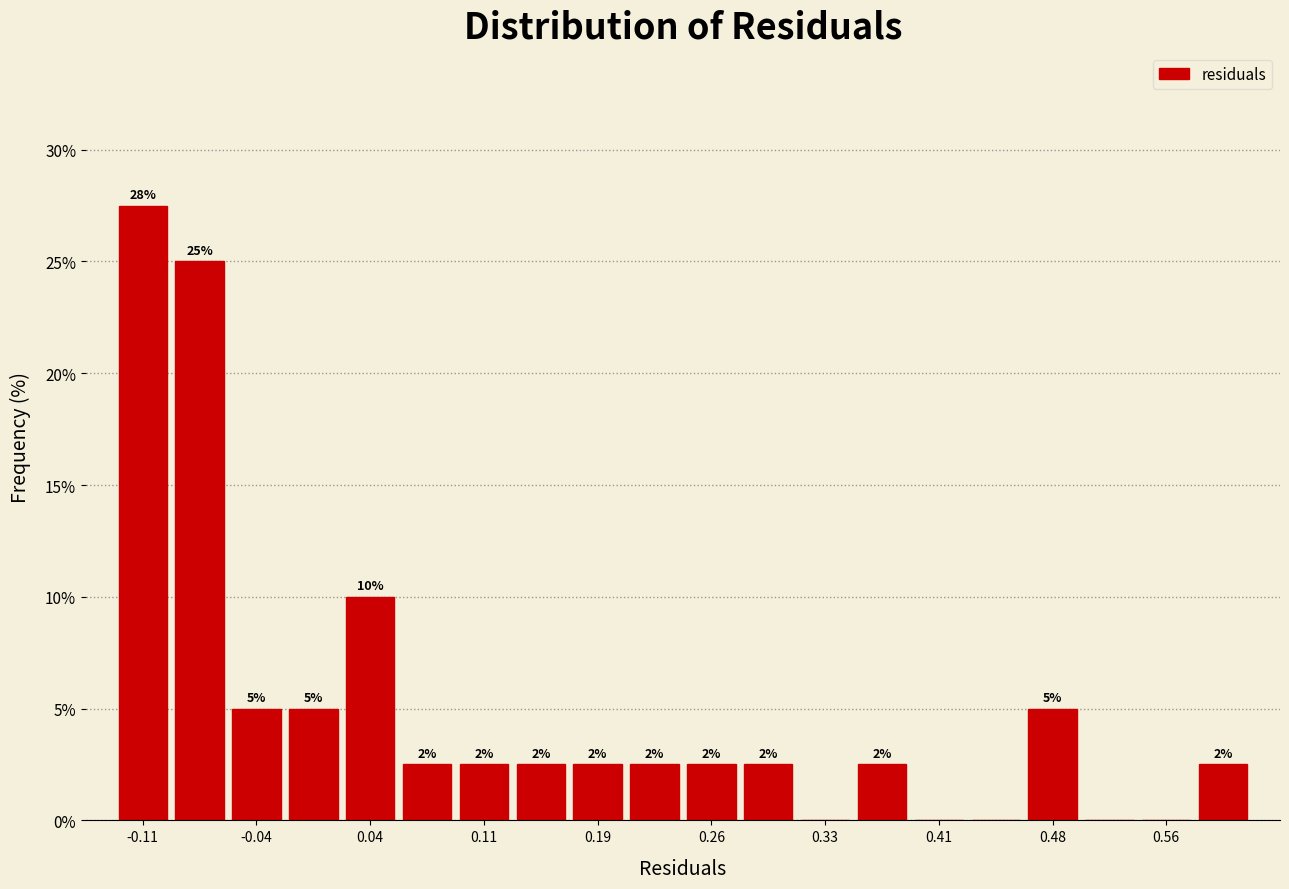

Read against the x-axis, roughly where is the centre of the tallest bar?

-0.11